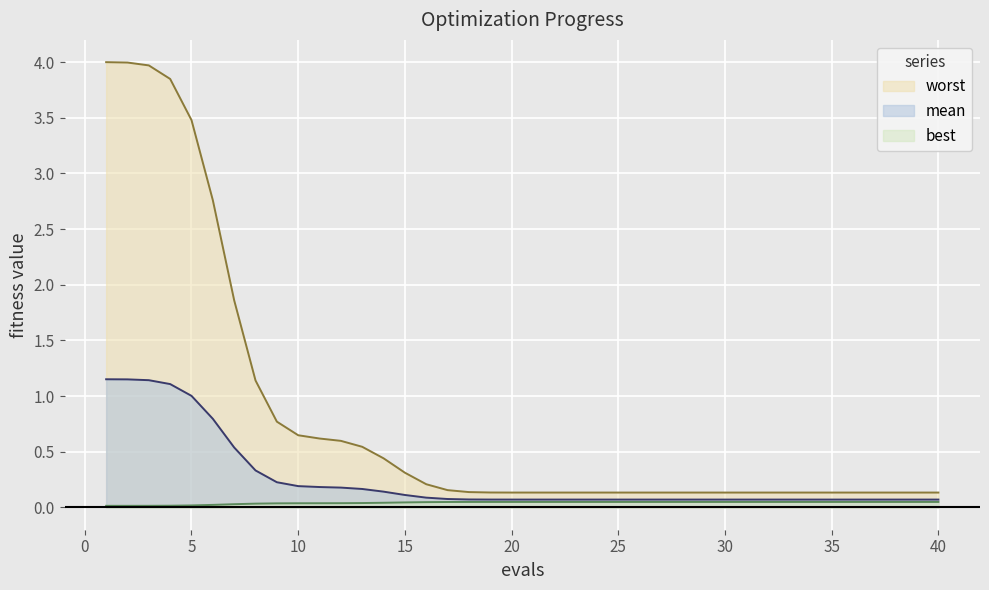

What is the difference between the worst values at 33 and 10?

0.5